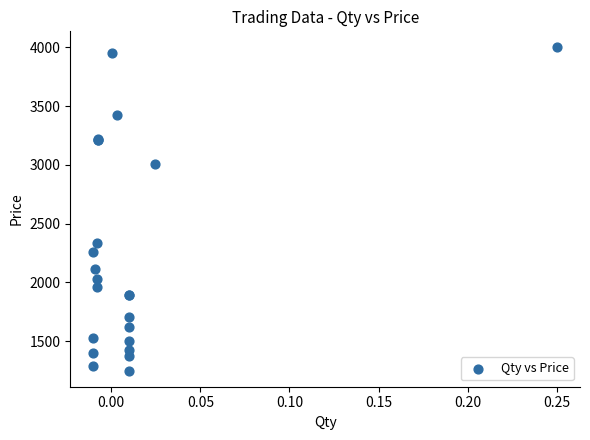

What Y value in the scatter plot is closest to 2625?

2340.0